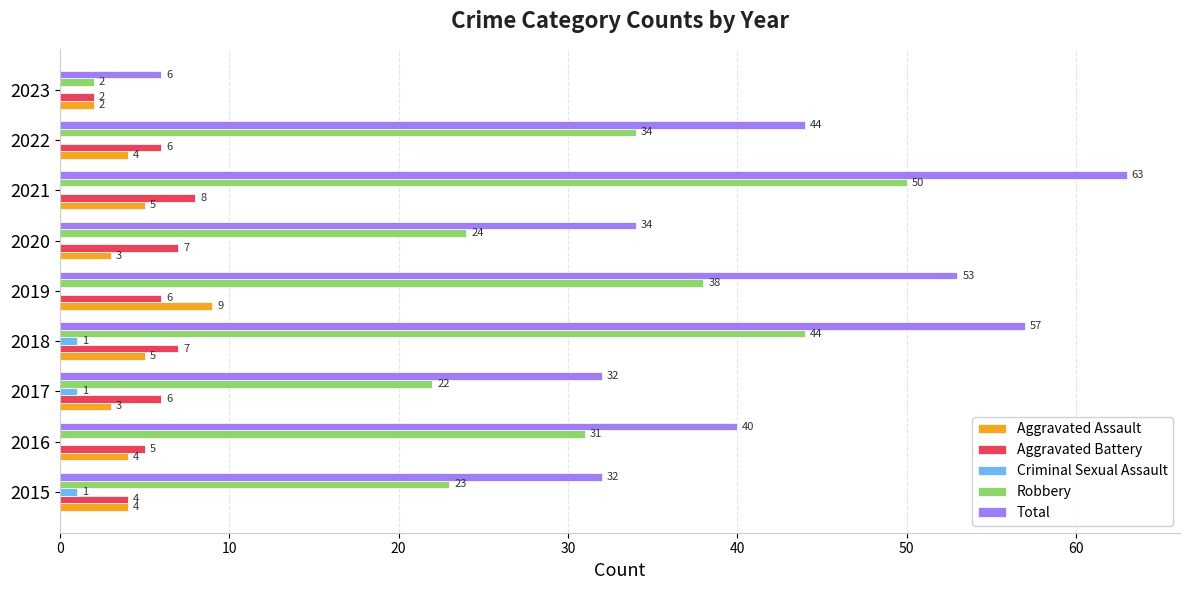

Between 2017 and 2019, which series saw the biggest shift?

Total